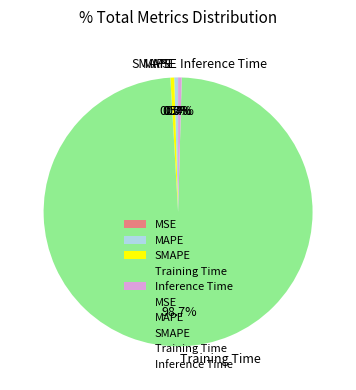

What percentage do SMAPE and Training Time together represent?

99.1%